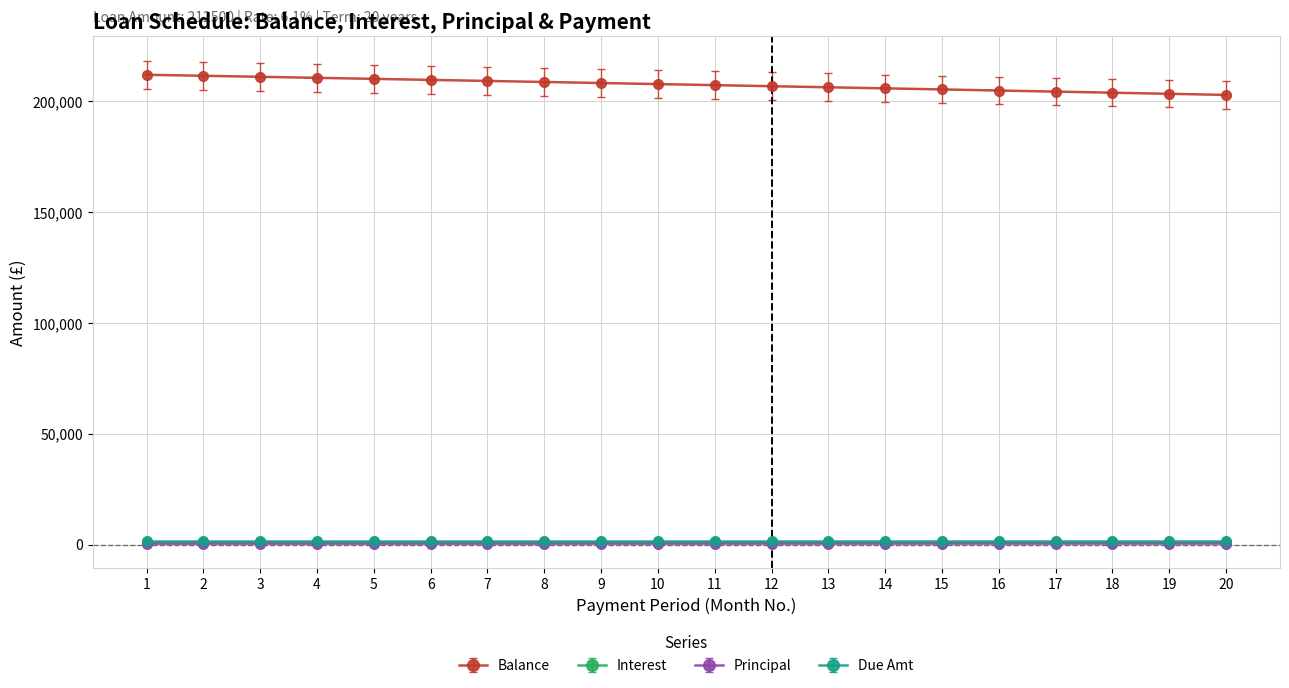

What is the minimum value for Balance?

202957.5